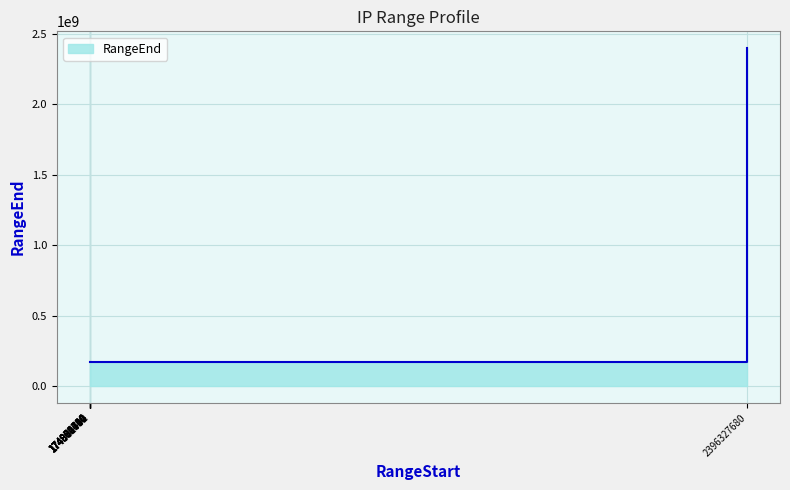

Which has a higher value, 174874624 or 174881792?

174881792